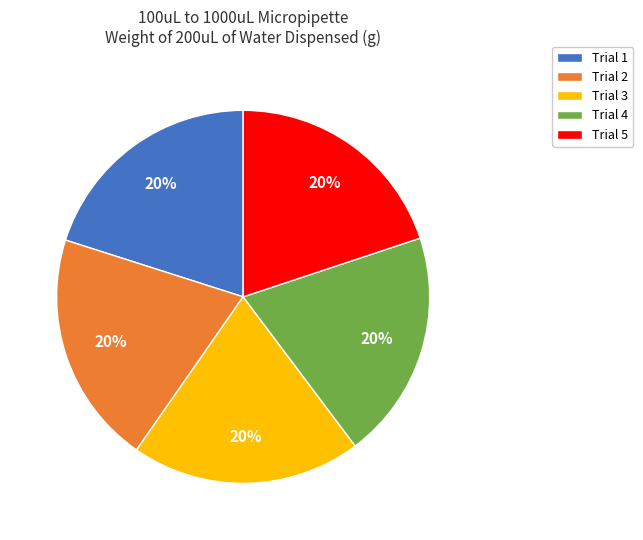

Is the sum of Trial 1 and Trial 2 greater than half?

No